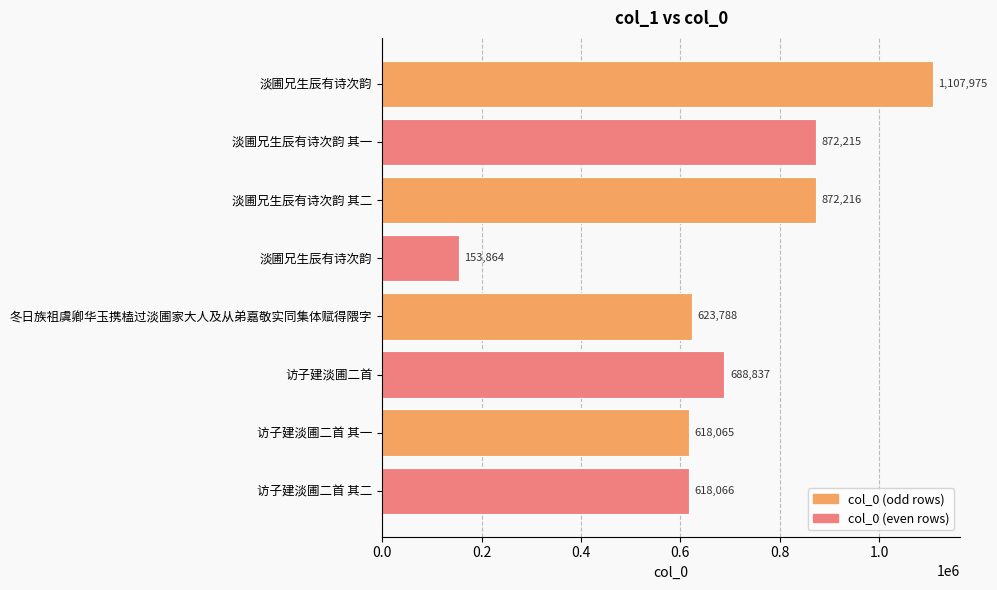

How many data points are less than 688837?

4